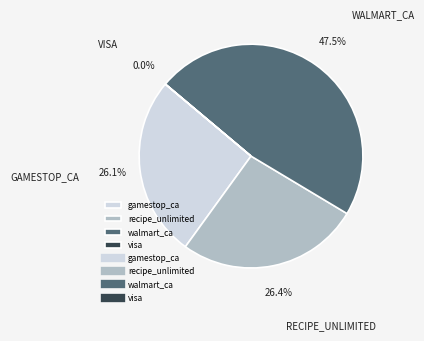

Is there a majority slice in this chart?

No